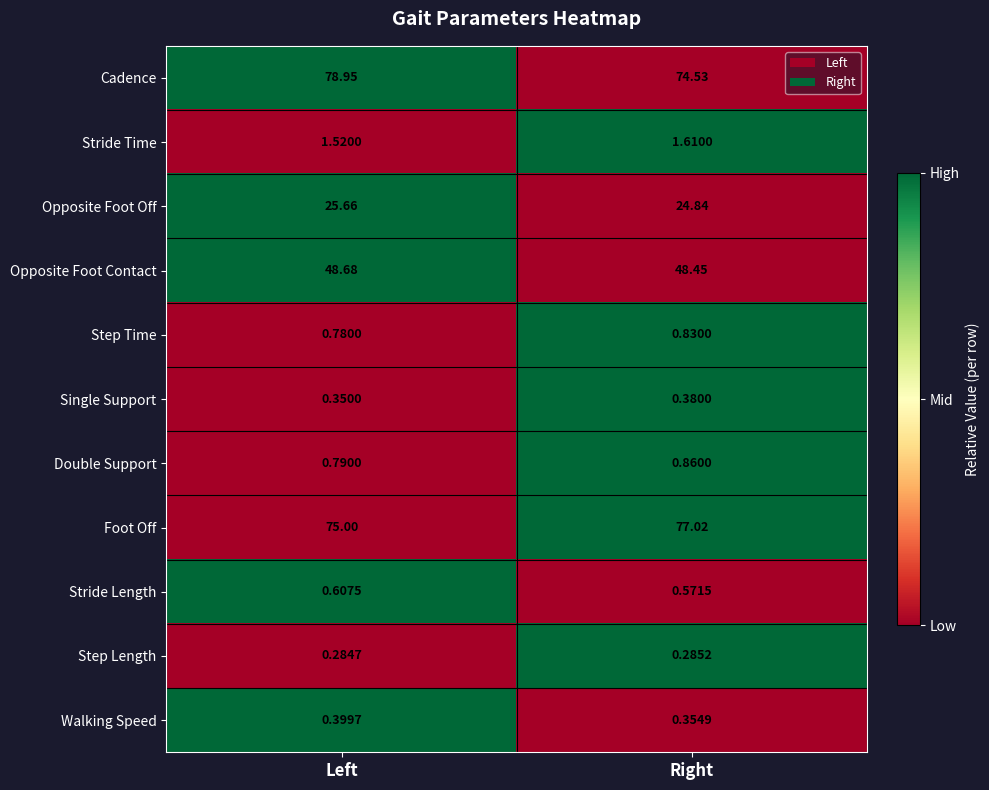

At which label is Step Length closest to 0?

Left